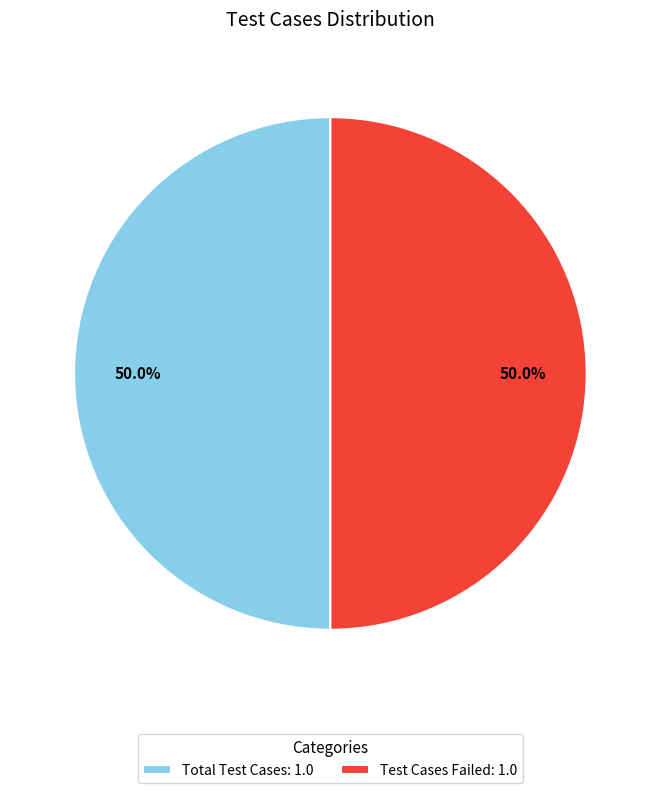

Do Total Test Cases: 1.0 and Test Cases Failed: 1.0 together represent more than half of the pie?

Yes